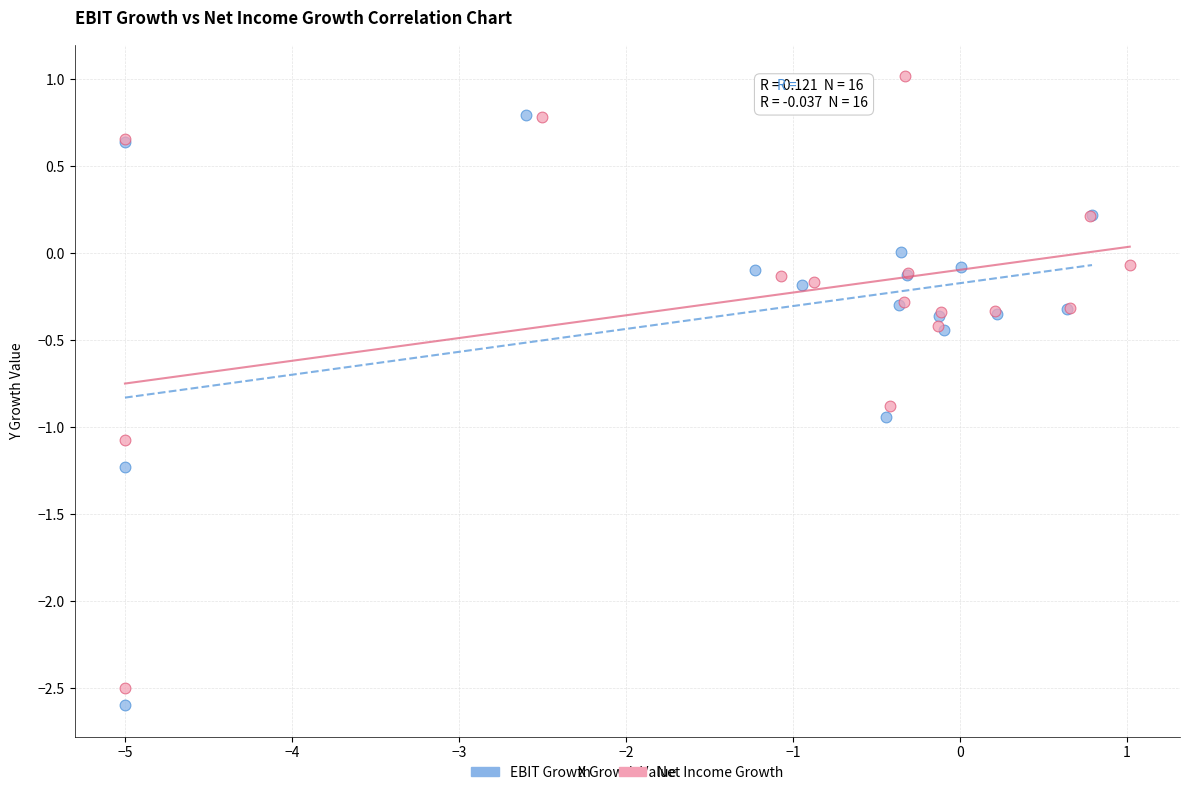

What are all the series names shown in the legend?

EBIT Growth, Net Income Growth